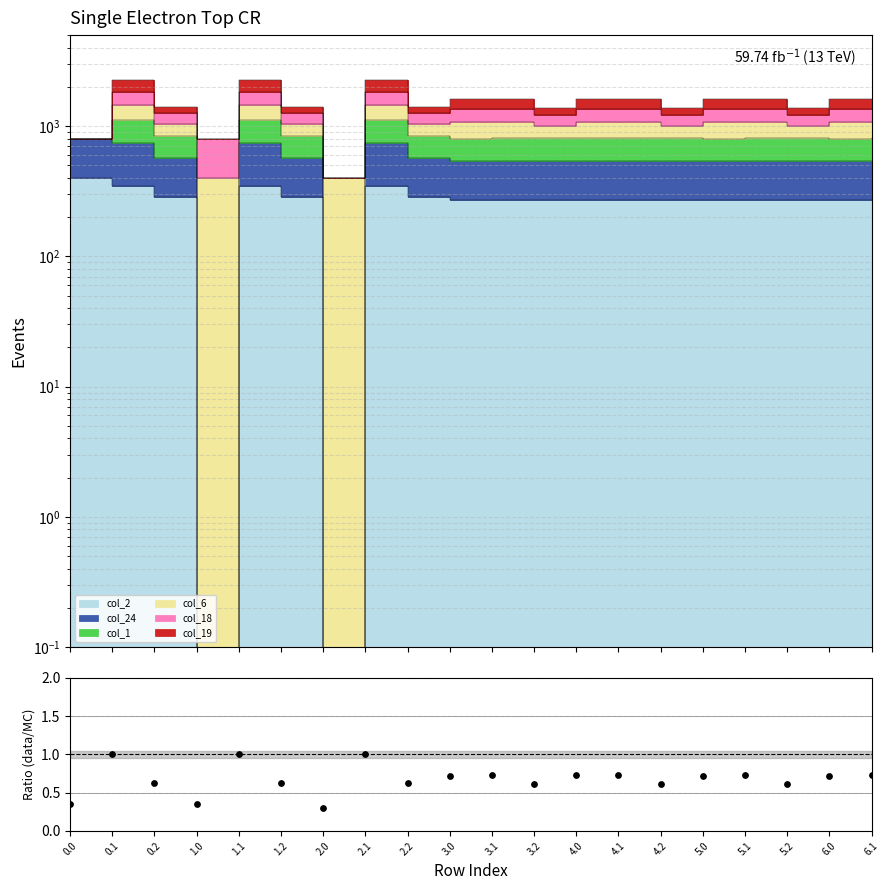

What is the change in value from 1.1 to 1.2?

-0.4